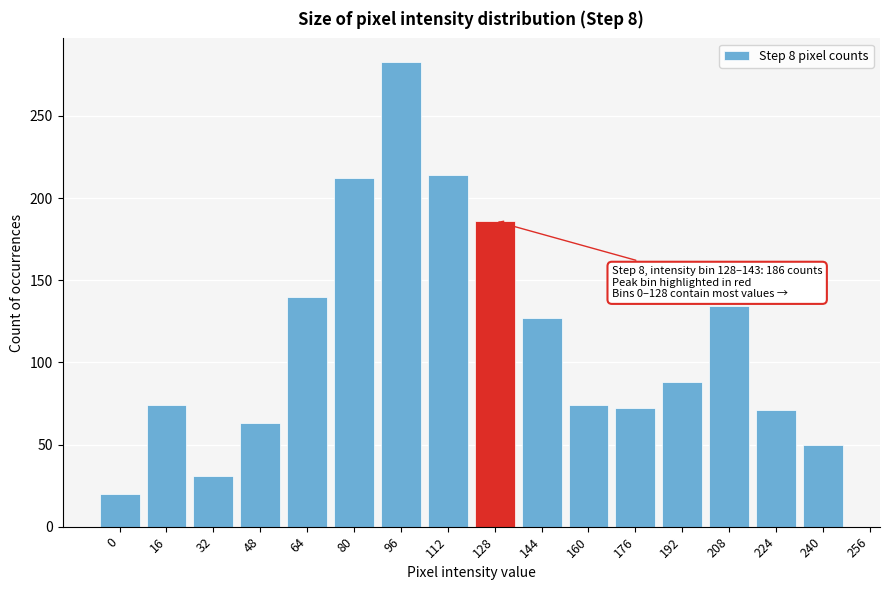

Which has a higher value, 192 or 144?

144